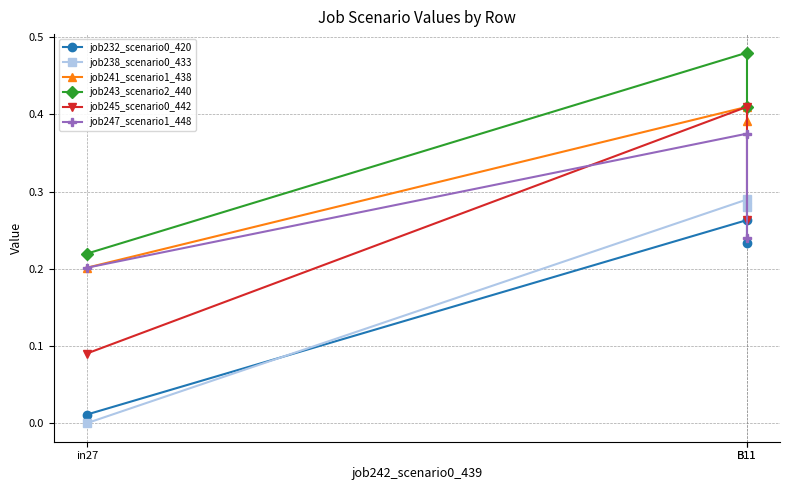

Is it true that job232_scenario0_420 equals 0.2 at B11?

True